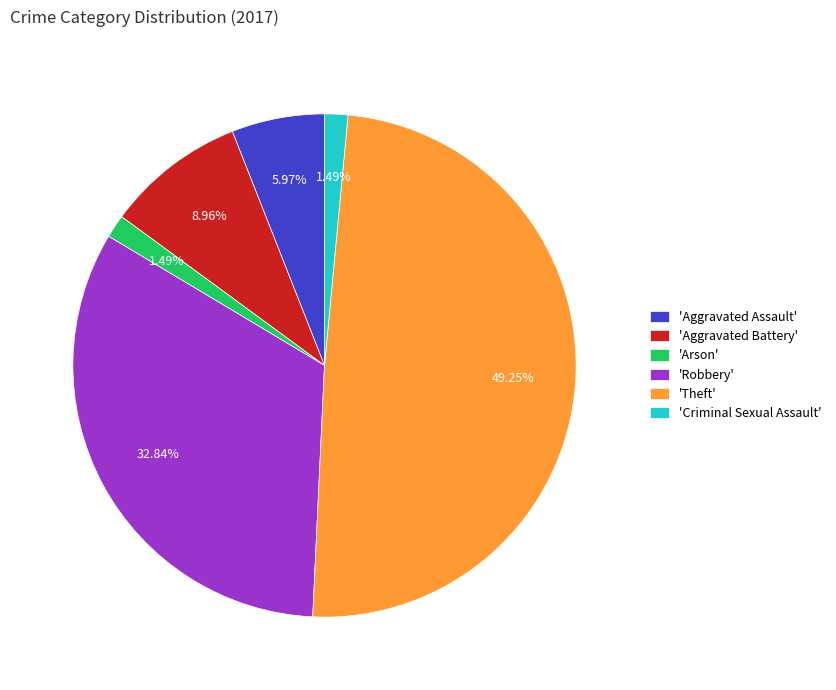

Does 'Aggravated Battery' represent more than half of the total?

No